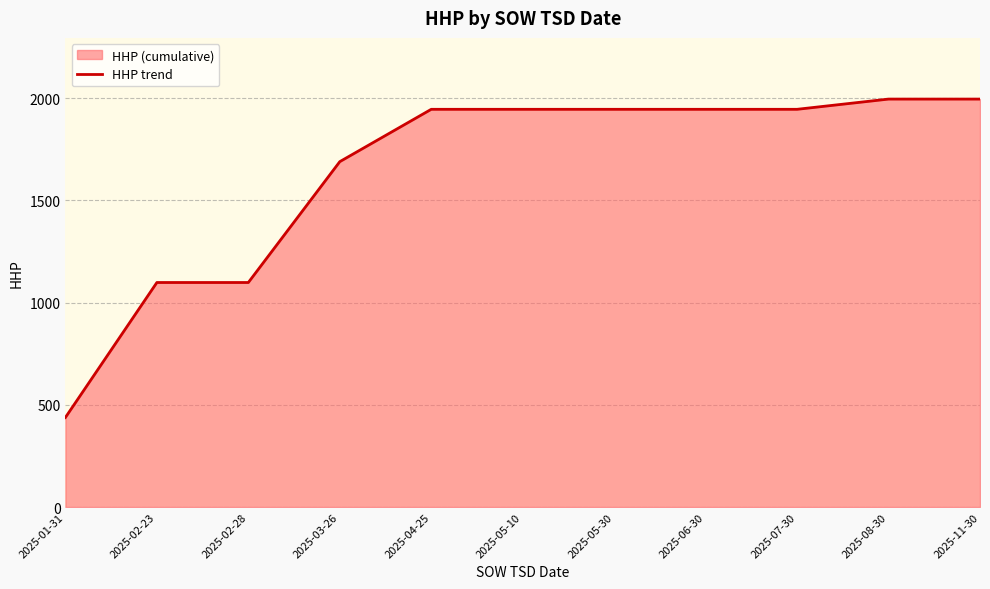

How many lines are shown in the chart?

1